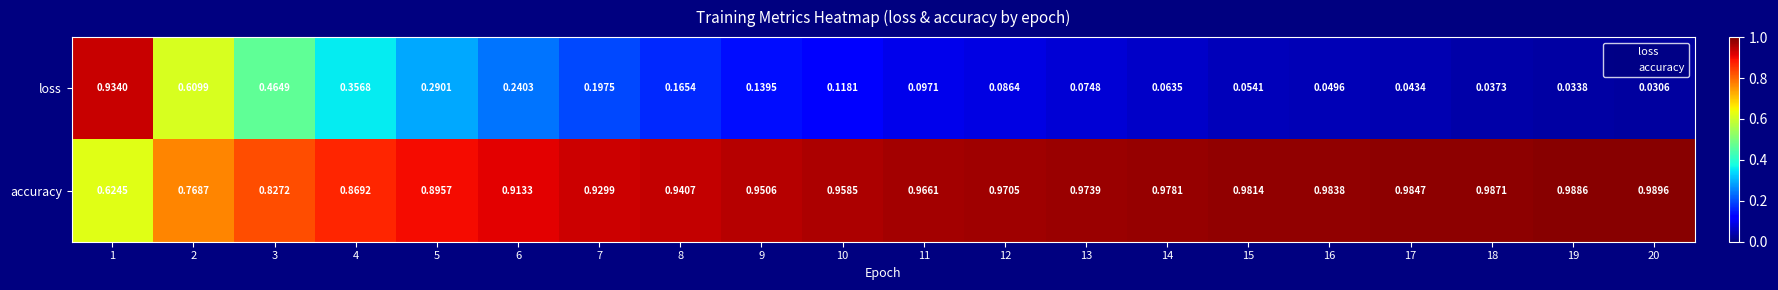

List the series in order of their overall mean, lowest first.

loss, accuracy